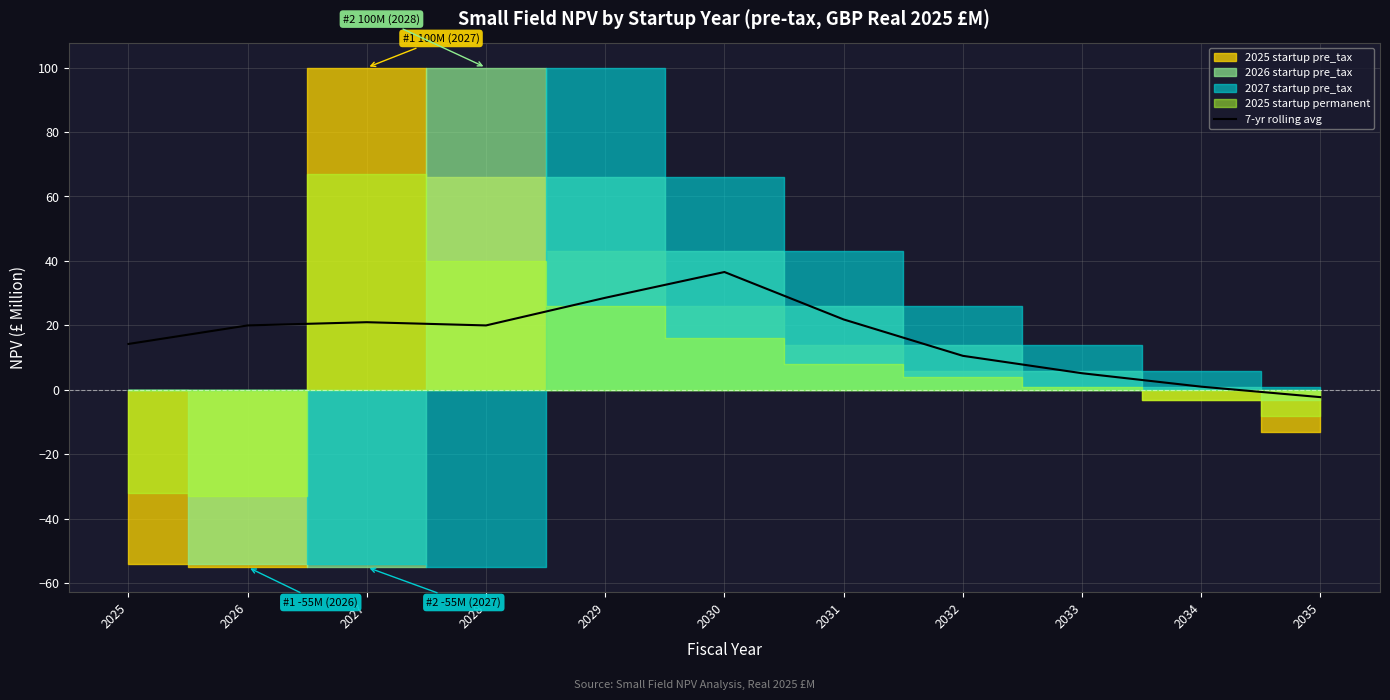

Is it true that the value at 2026 is 33.2?

False